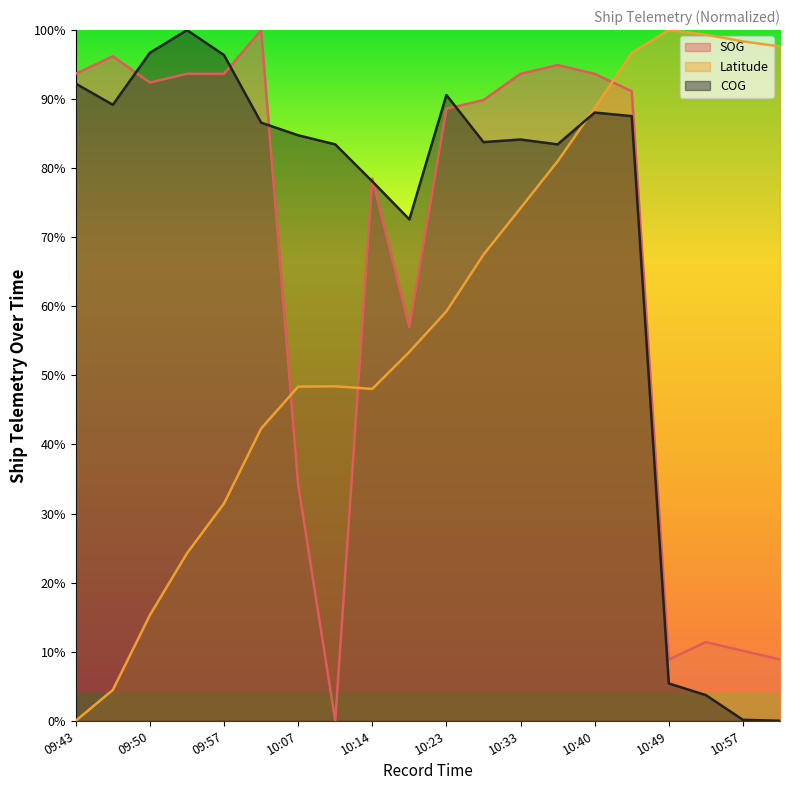

List the series in order of their peak value, lowest first.

SOG, Latitude, COG